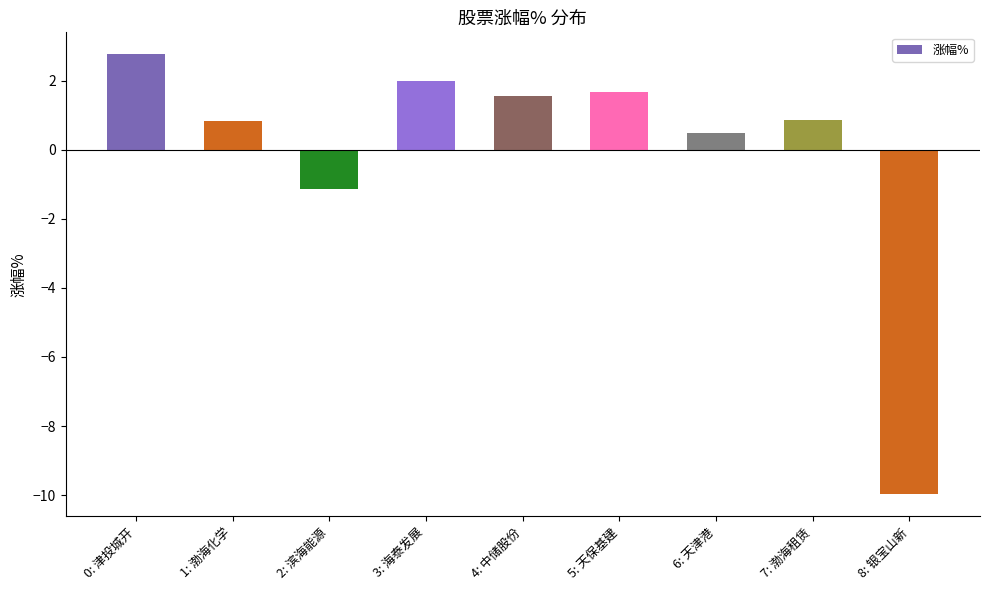

At which label does the data first exceed 0?

0: 津投城开